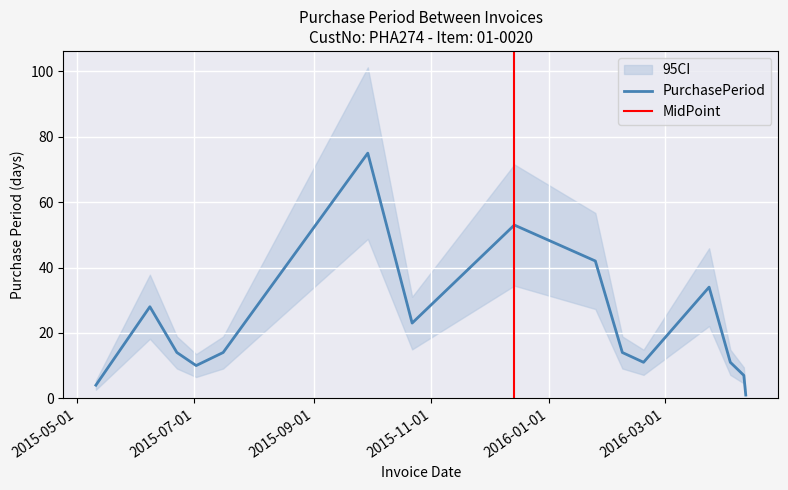

The value at 2016-02-08 is 24. True or false?

False